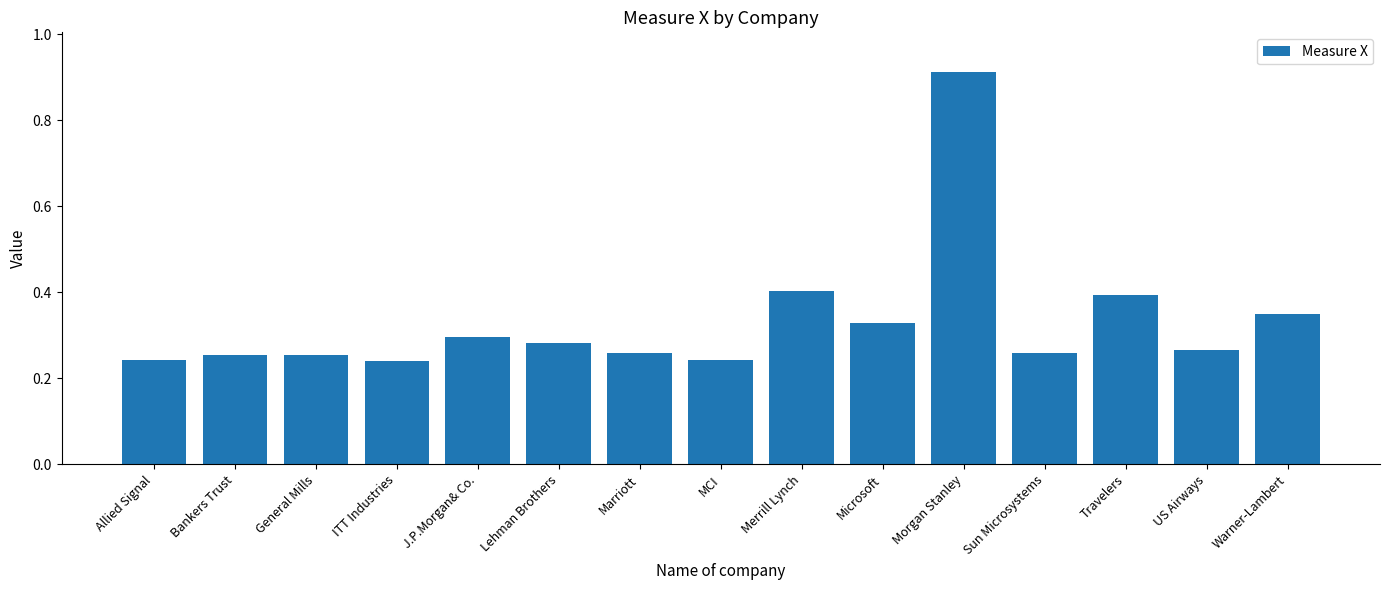

Which label corresponds to the largest value in the chart?

Morgan Stanley